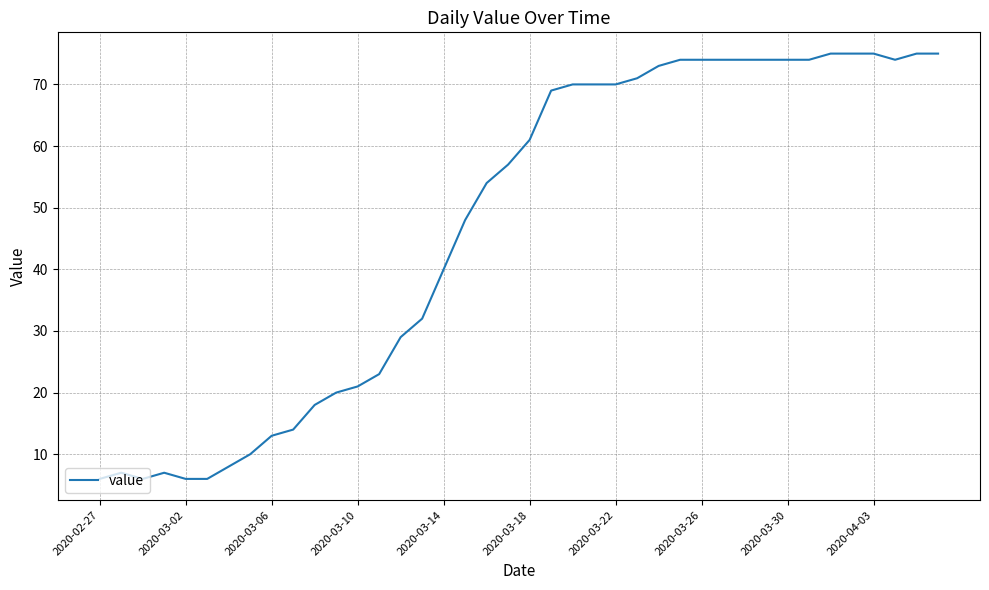

What is the difference between the maximum and minimum values?

69